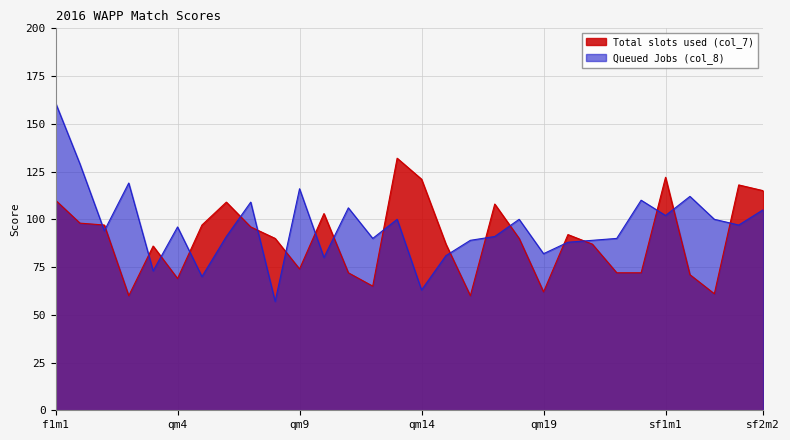

Read the Queued Jobs (col_8) value at qm19, to the nearest 10.

80